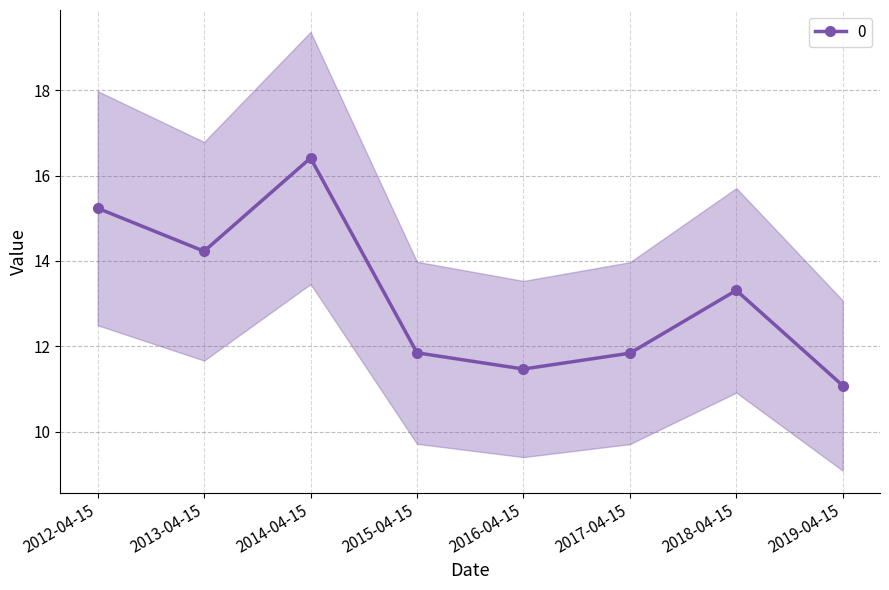

The value at 2014-04-15 is 16.4. True or false?

True